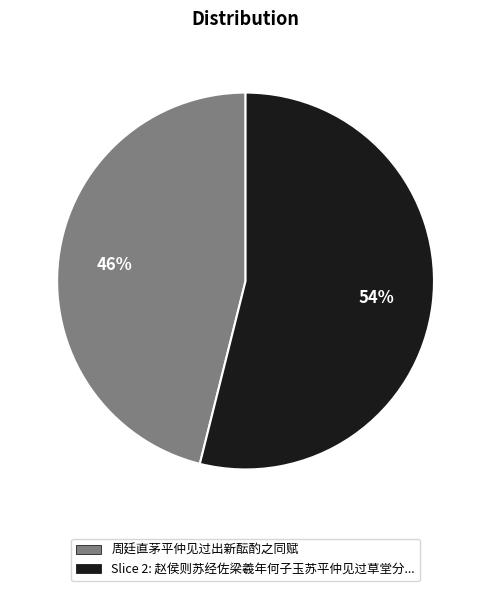

Does any single category account for the majority?

Yes